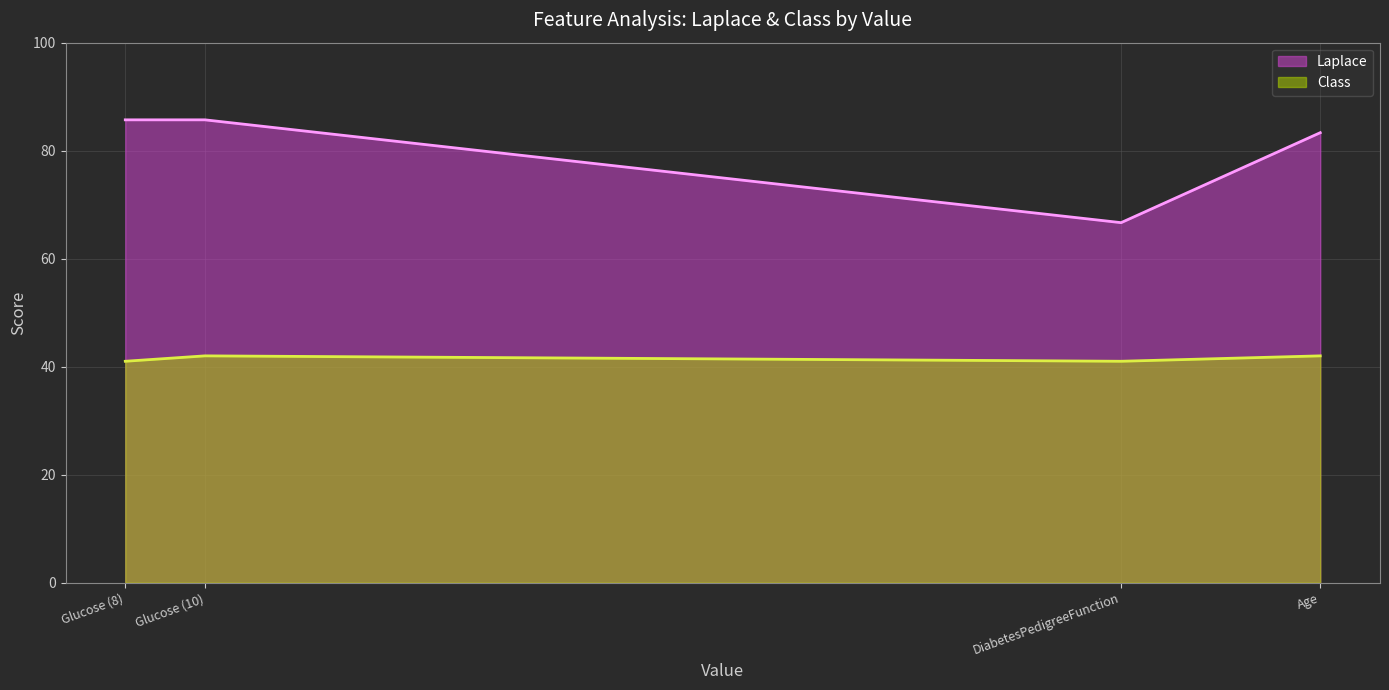

What is the greatest value displayed?

85.7